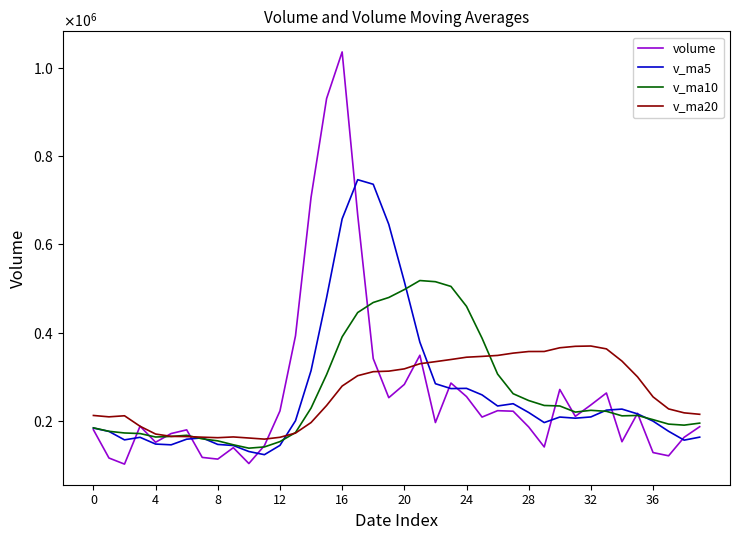

What is the difference between the maximum and minimum values in the v_ma10 series?

380586.9